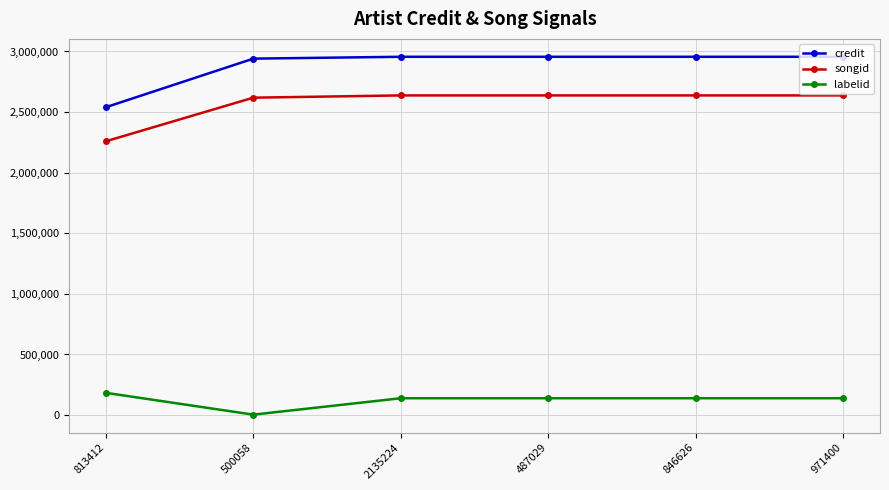

Rank the series by their maximum value, from lowest to highest.

labelid, songid, credit